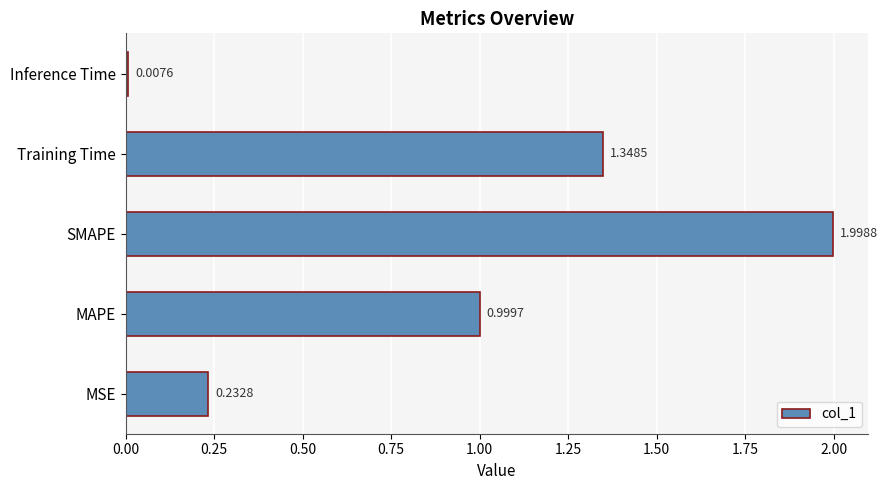

At which category does the chart reach its minimum across all series?

Inference Time